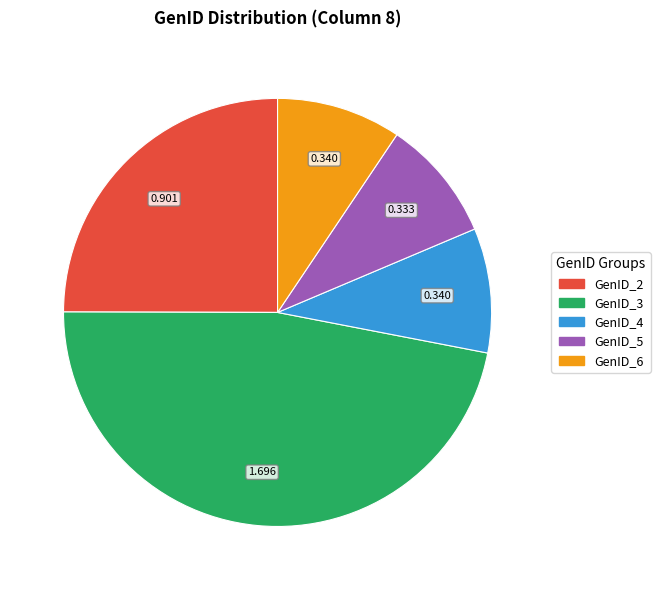

Is there a majority slice in this chart?

No